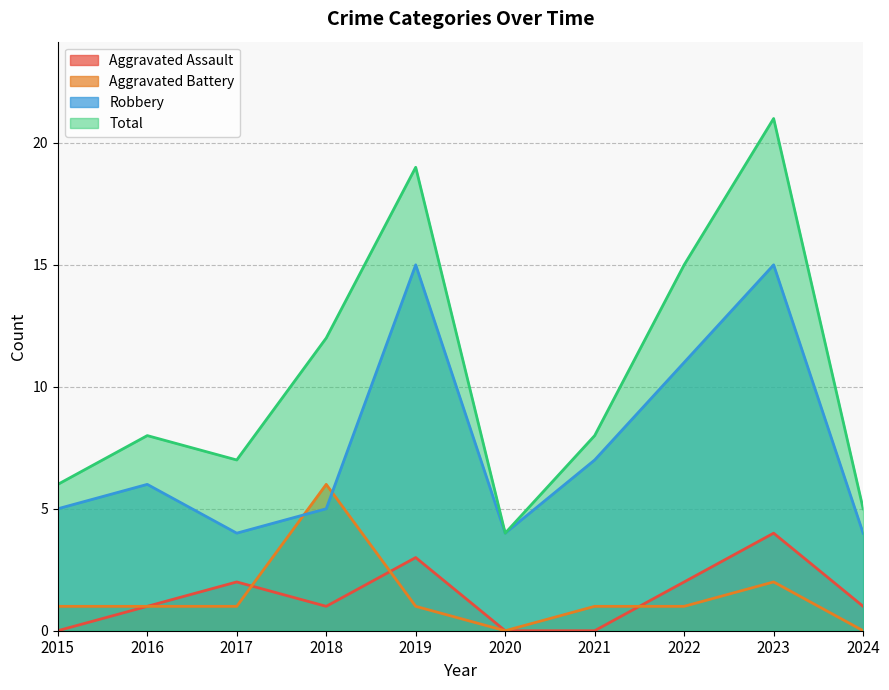

Rank the categories by Aggravated Assault value from highest to lowest.

2023, 2019, 2017, 2022, 2016, 2018, 2024, 2015, 2020, 2021